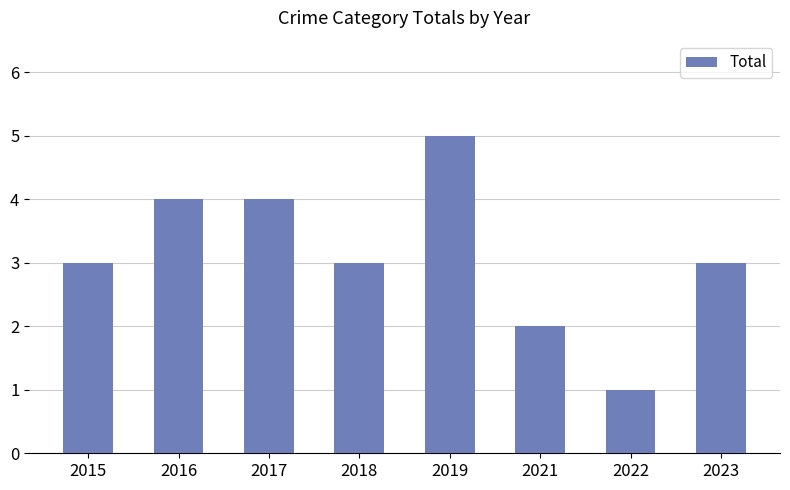

Approximately how many times larger is the value at 2018 compared to 2019?

0.6